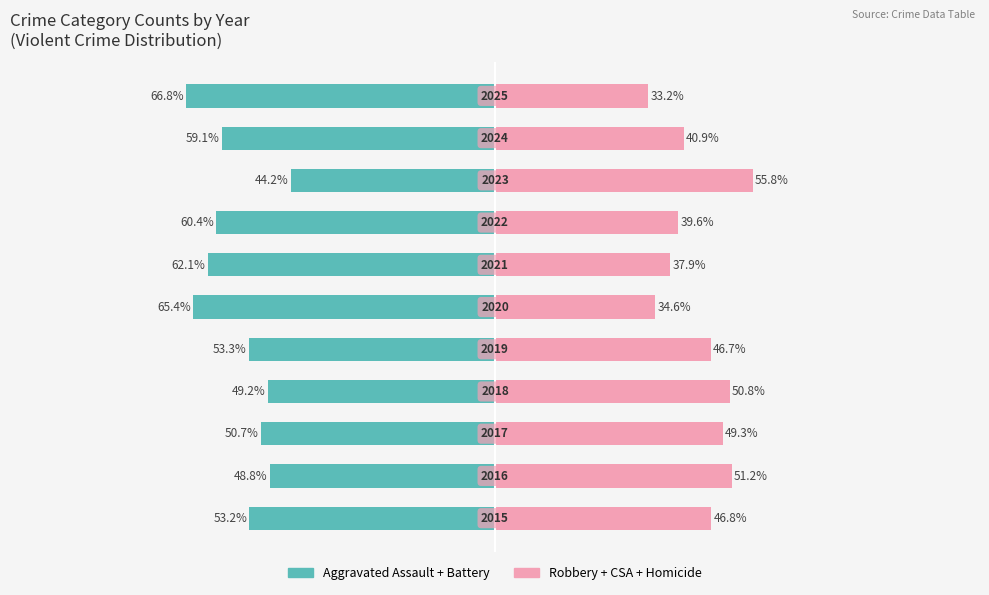

How many bars are there in each group?

2